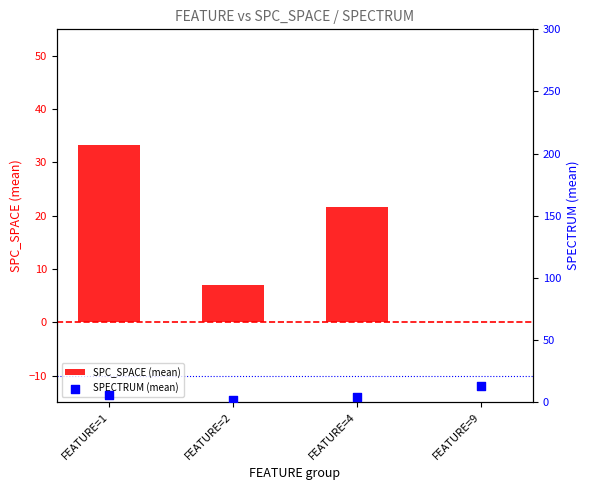

Which series has the largest total across all categories?

SPC_SPACE (mean)